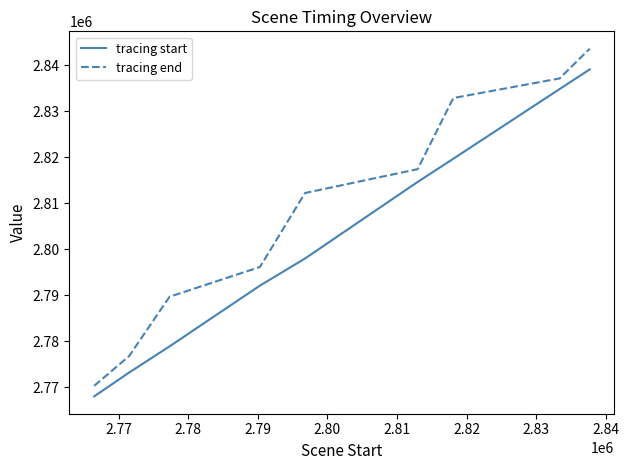

Which series has the largest total across all categories?

tracing end